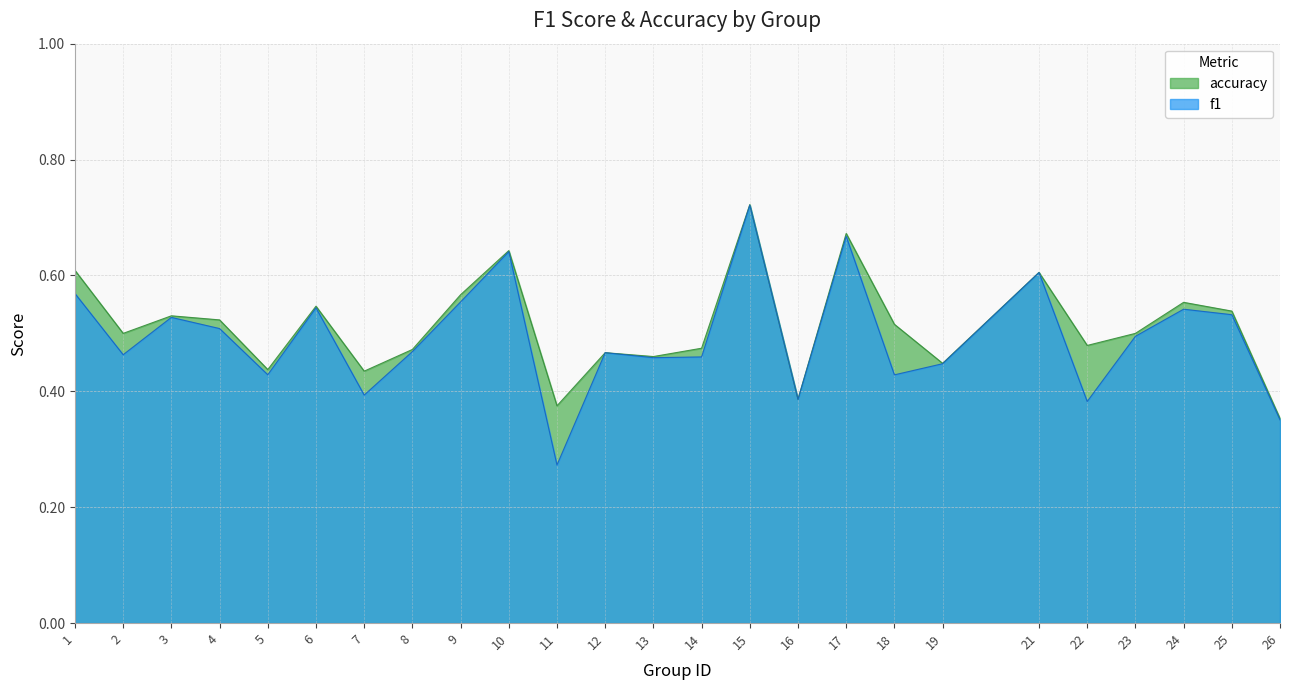

Reading left to right, what are all the values shown in this chart?

f1: 1=0.6	2=0.5	3=0.5	4=0.5	5=0.4	6=0.5	7=0.4	8=0.5	9=0.6	10=0.6	11=0.3	12=0.5	13=0.5	14=0.5	15=0.7	16=0.4	17=0.7	18=0.4	19=0.4	21=0.6	22=0.4	23=0.5	24=0.5	25=0.5	26=0.4
accuracy: 1=0.6	2=0.5	3=0.5	4=0.5	5=0.4	6=0.5	7=0.4	8=0.5	9=0.6	10=0.6	11=0.4	12=0.5	13=0.5	14=0.5	15=0.7	16=0.4	17=0.7	18=0.5	19=0.4	21=0.6	22=0.5	23=0.5	24=0.6	25=0.5	26=0.4